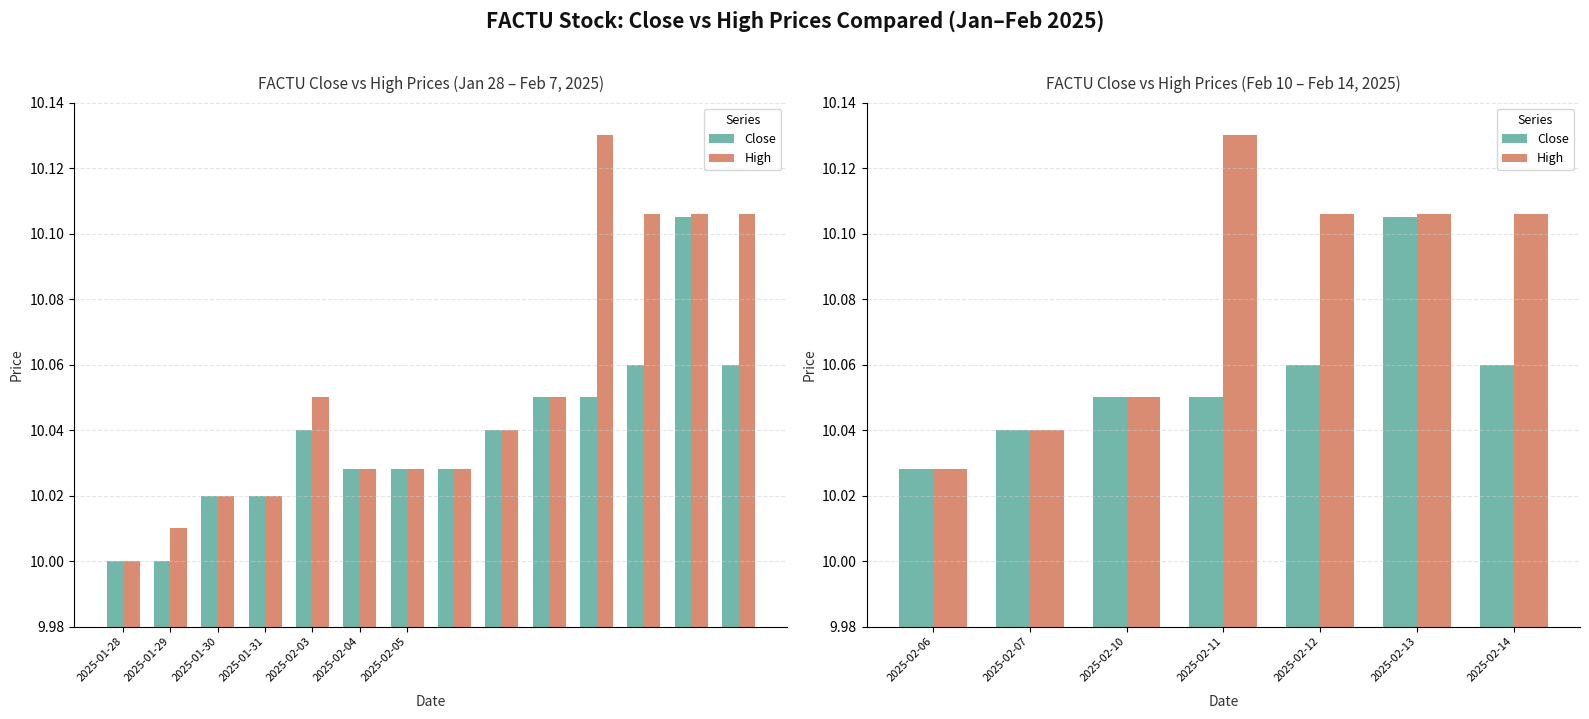

How many bars are there in each group?

2